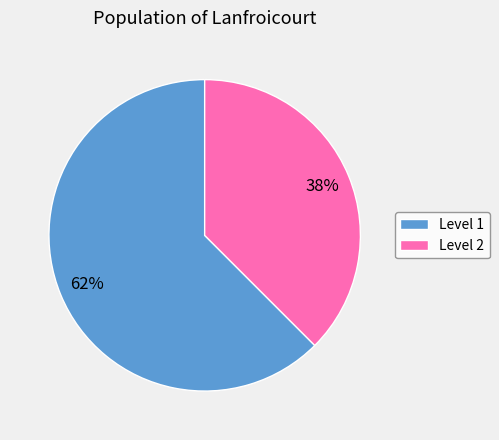

How many segments does this pie chart have?

2